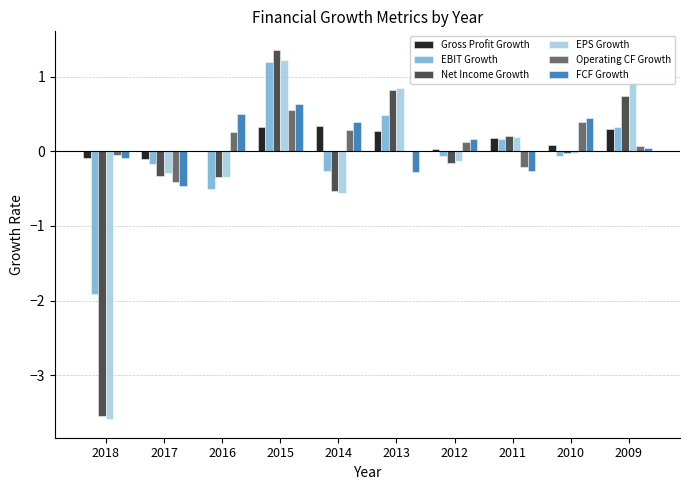

Where does the EPS Growth series first go above 0?

2015